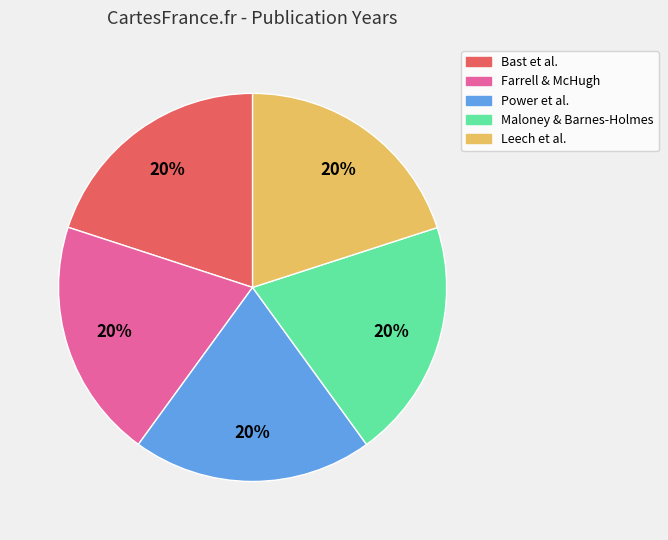

Combined, do Farrell & McHugh and Bast et al. account for over 50%?

No